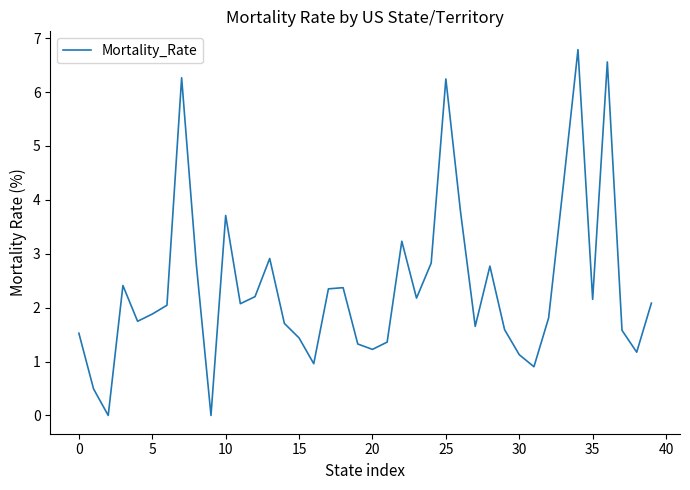

What is the difference between the maximum and minimum values?

6.8